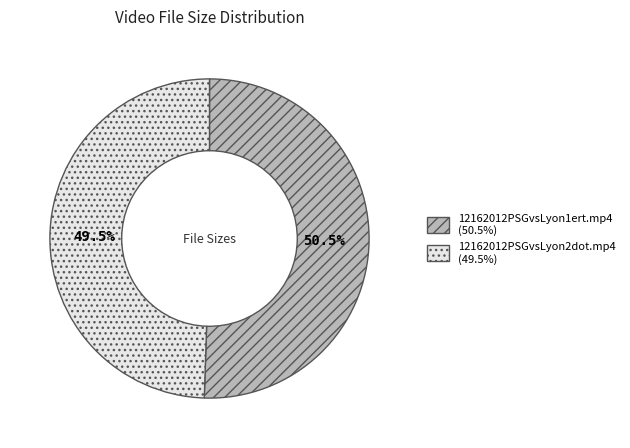

Which has a higher value, 12162012PSGvsLyon1ert.mp4 or 12162012PSGvsLyon2dot.mp4?

12162012PSGvsLyon1ert.mp4